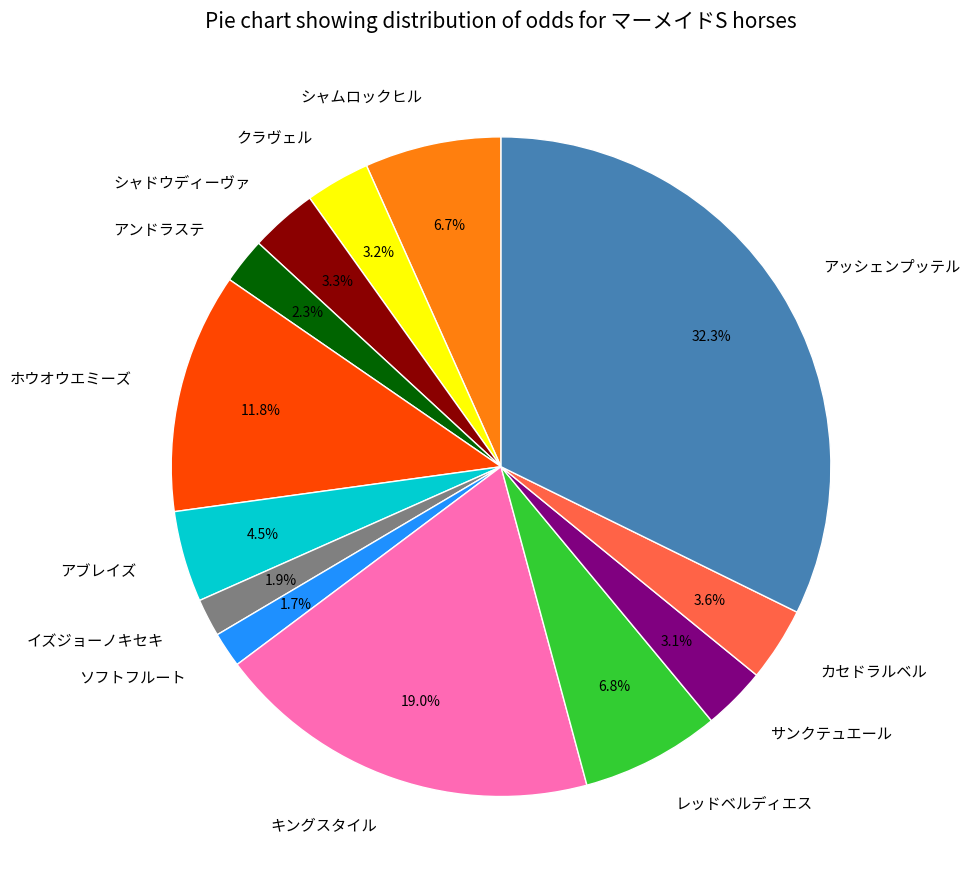

Does any single category account for the majority?

No